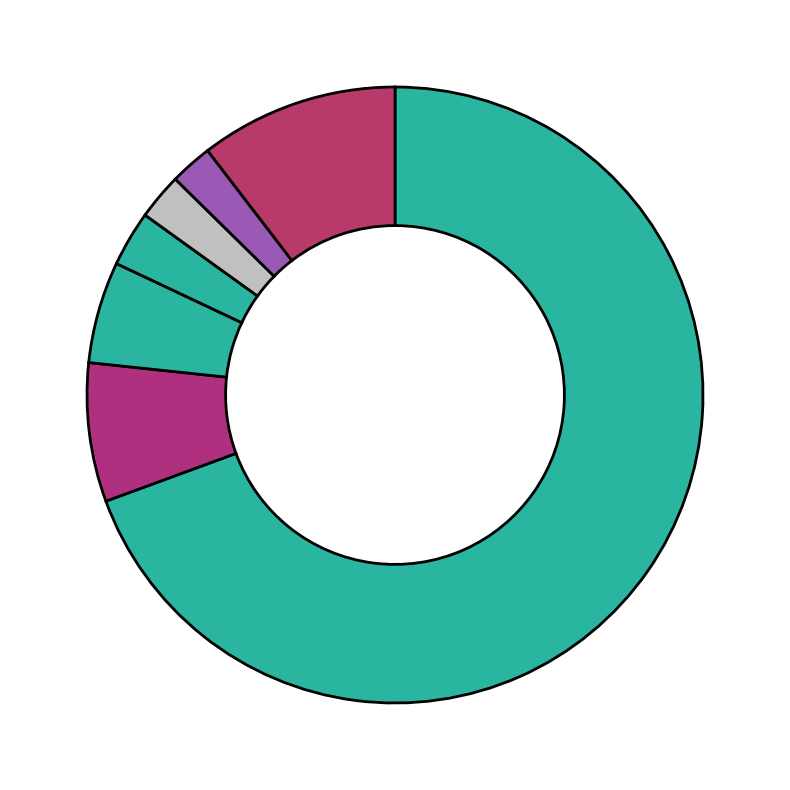

Is there a majority slice in this chart?

Yes